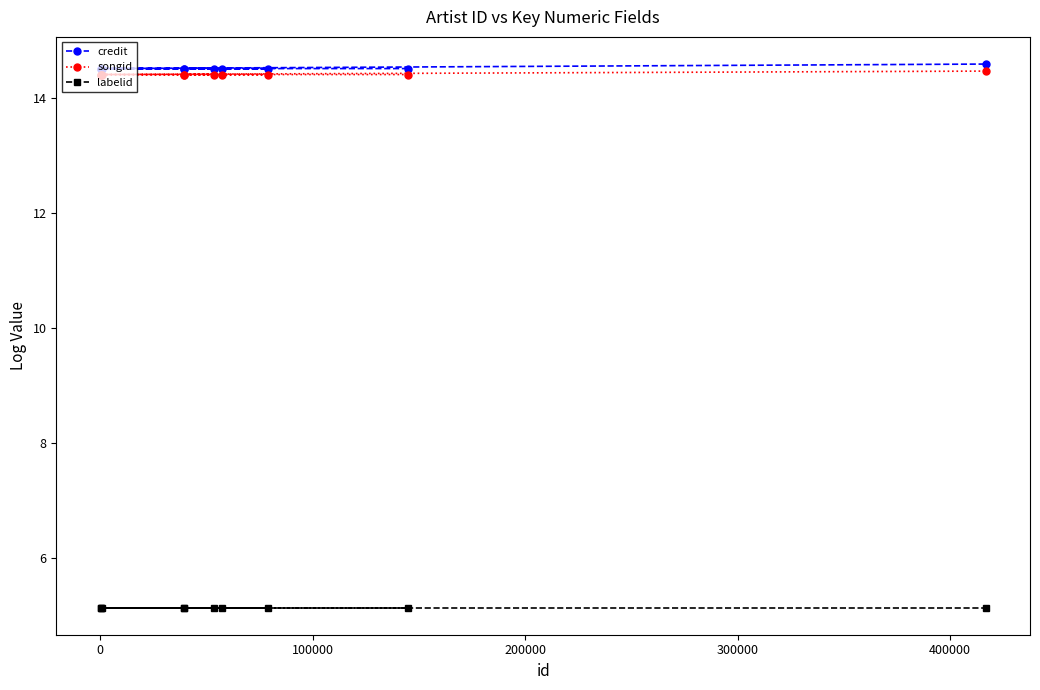

What is the greatest value displayed?

14.6